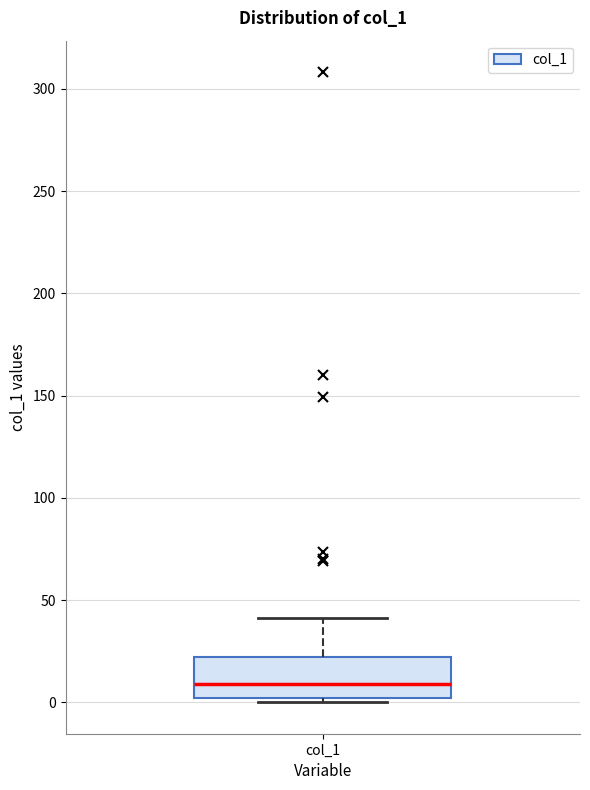

Transcribe this box plot: give where the median line is, the range the box spans, and where the two whiskers end, as read against the y-axis. The values are not printed on the chart, so give them approximately, as read against the axis.

median 10, box 0 to 20, whiskers 0 (just below the box's lower edge) to 40